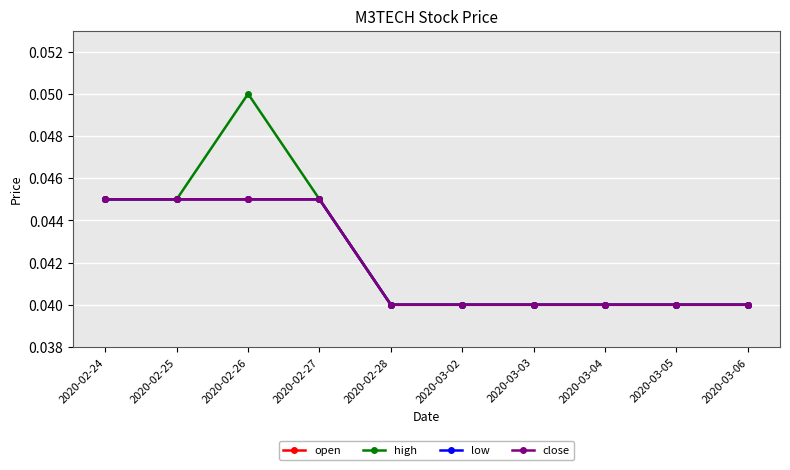

What is the label of the 4th point from the right?

2020-03-03